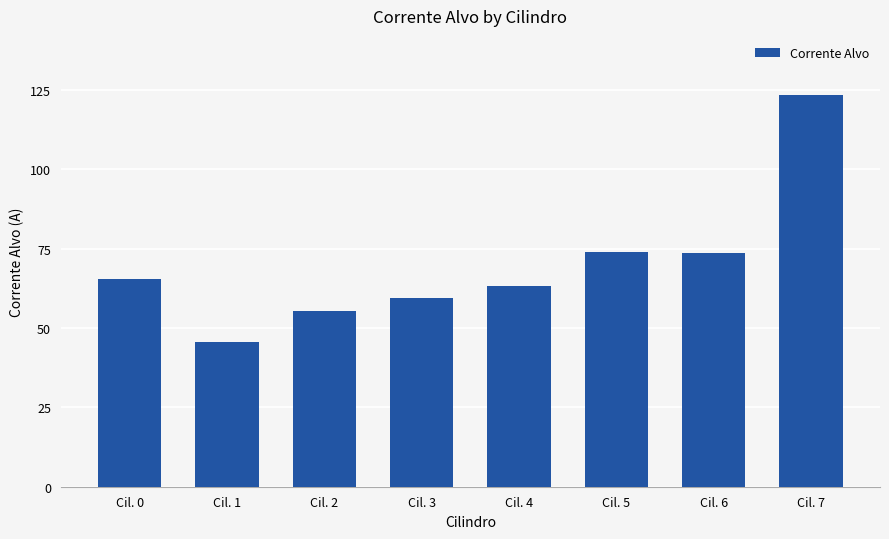

What is the smallest value displayed?

45.5